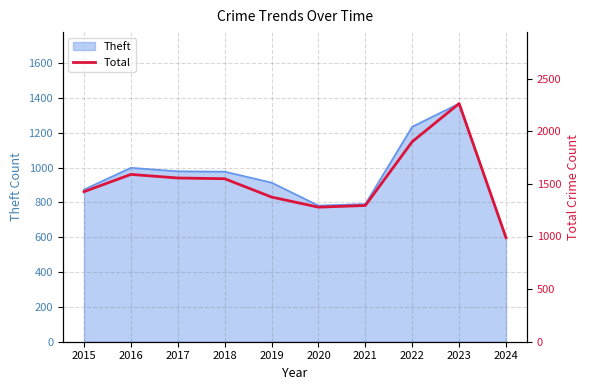

What is the minimum value for Theft?

596